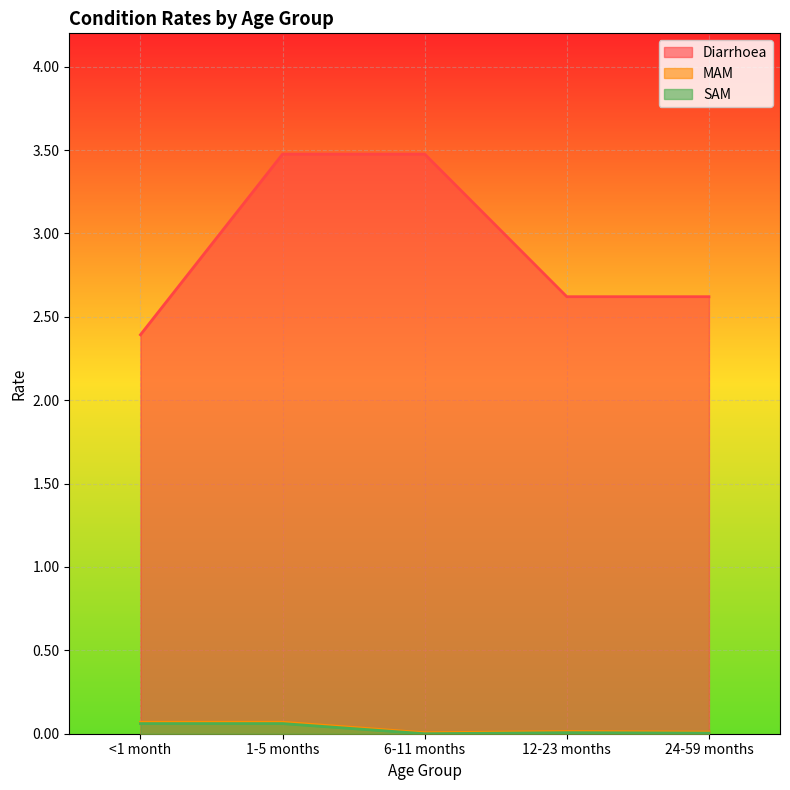

What is the difference between the highest and lowest values at 6-11 months?

3.5